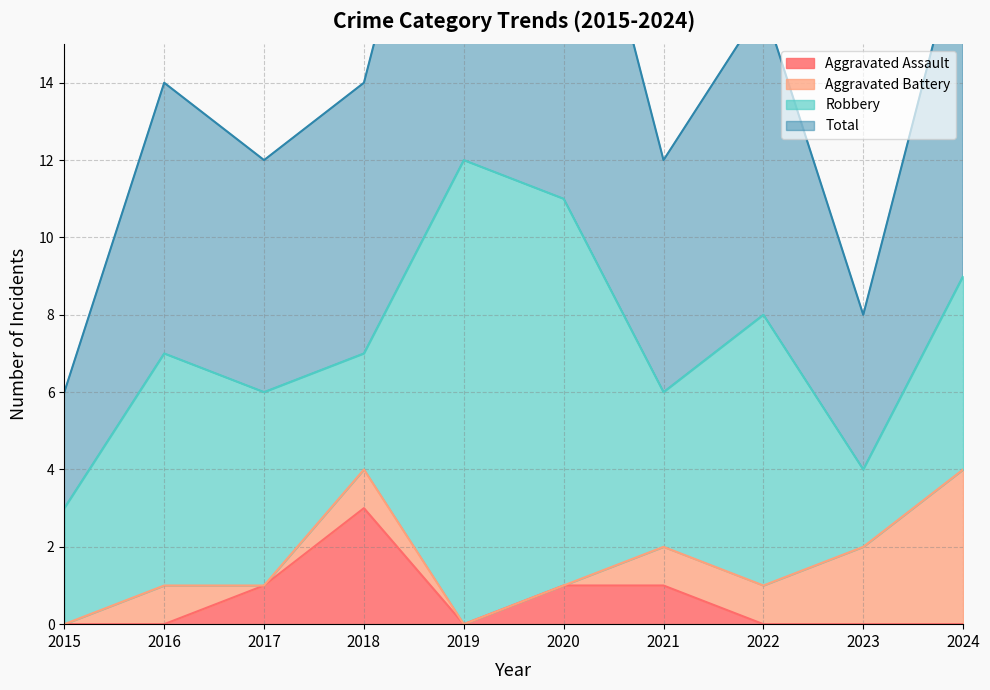

At which category does Aggravated Assault reach its first local peak?

2018